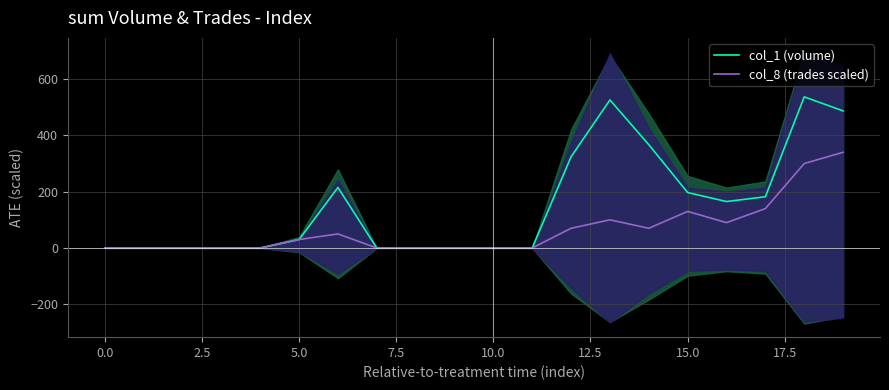

Does the chart display data point markers on the line(s)?

No